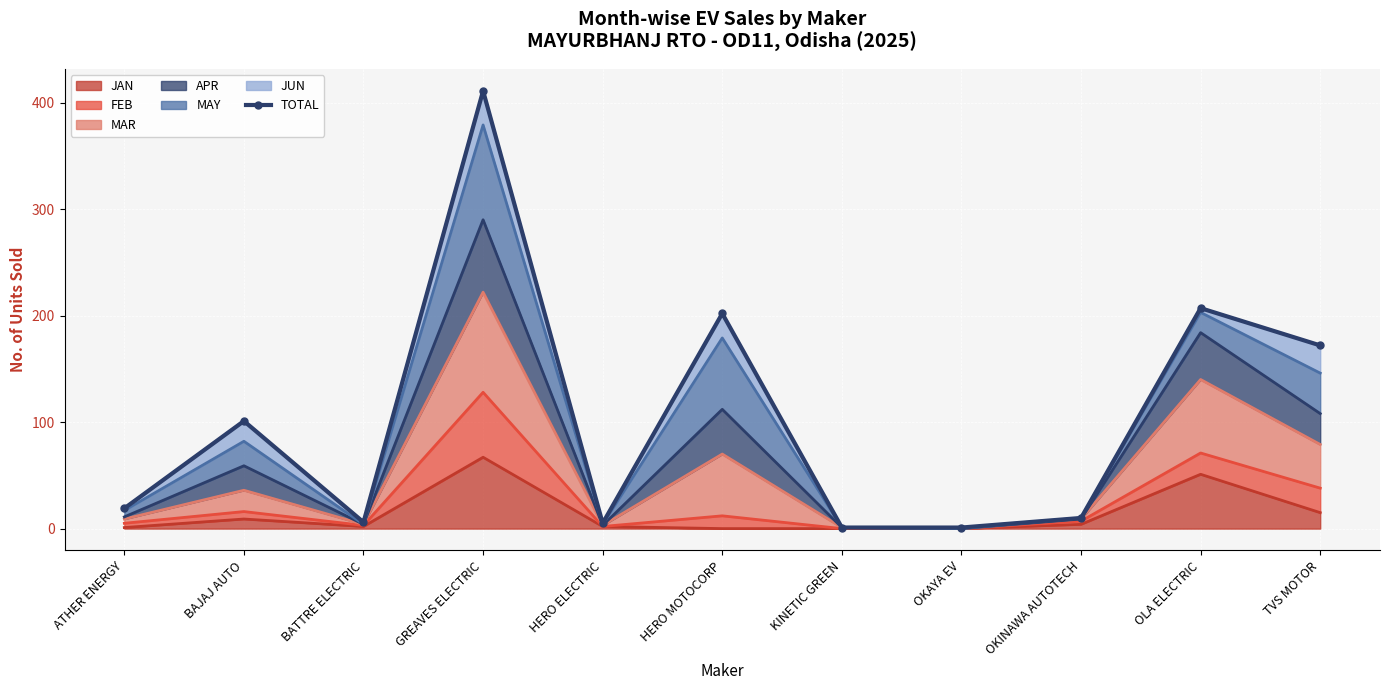

What is the value of the 8th point from the left?

1